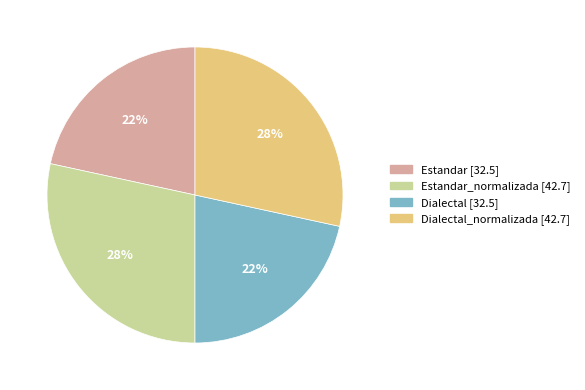

To the nearest percent, what is the average slice percentage?

25%